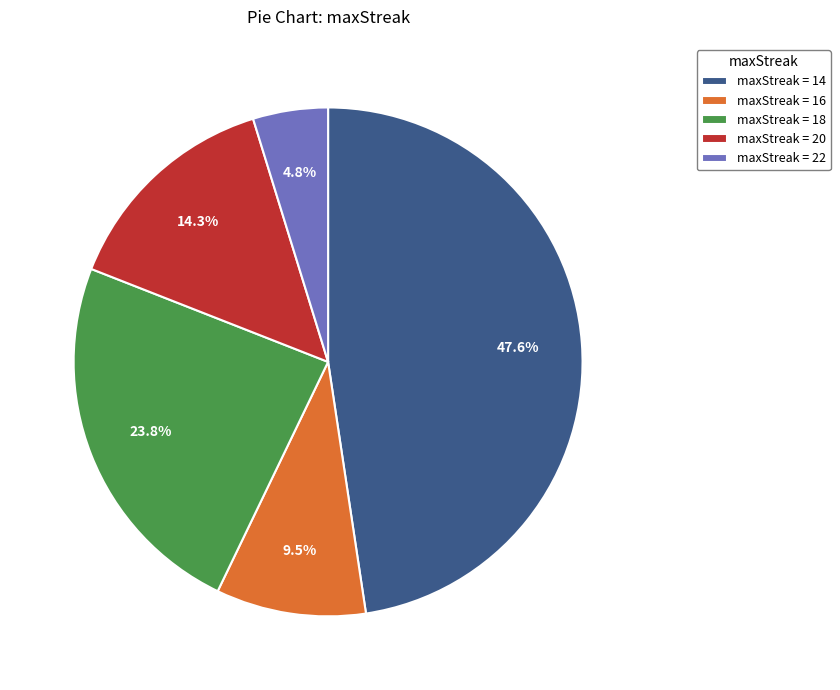

Is there a majority slice in this chart?

No